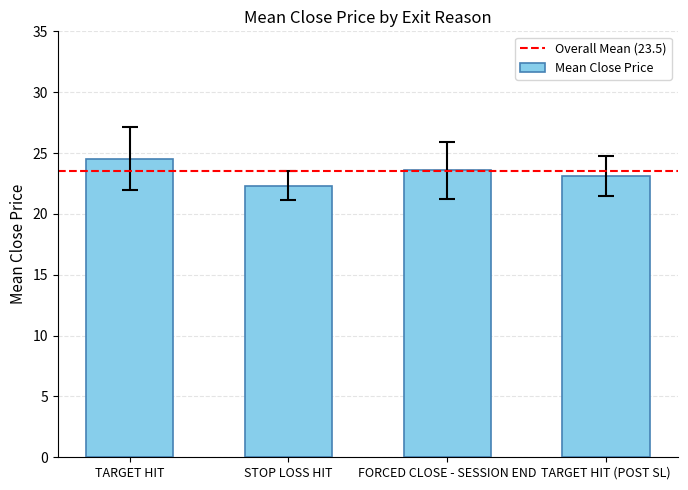

Reading left to right, extract all data points from this chart.

24.5	22.3	23.6	23.1